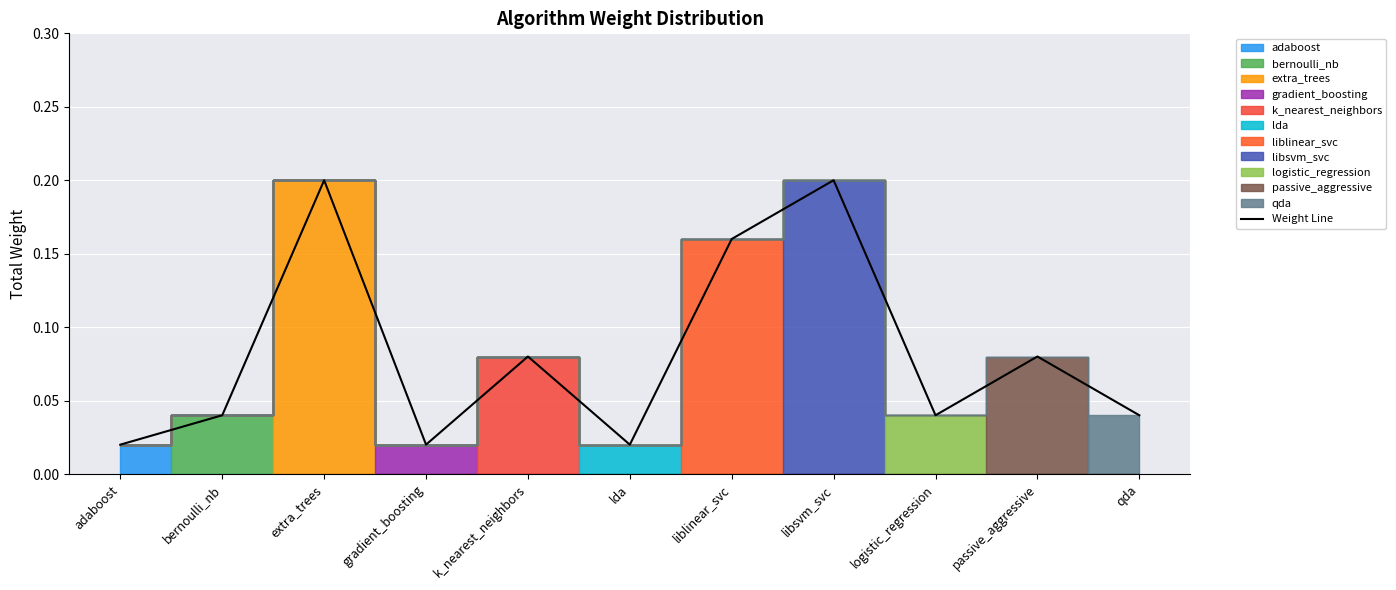

The value at logistic_regression is 0.1. True or false?

False